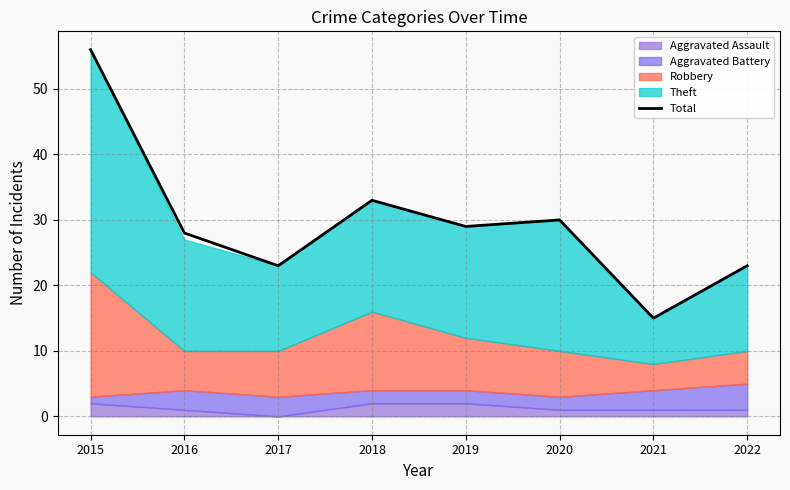

List the labels in order of value, largest first.

2015, 2018, 2020, 2019, 2016, 2017, 2022, 2021